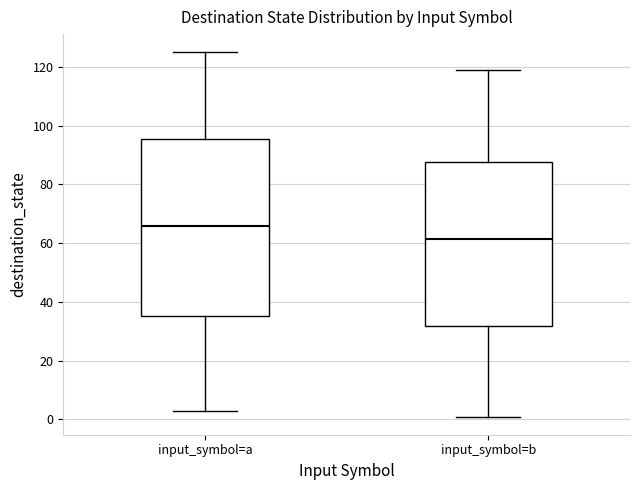

Which box is the tallest, from its lower edge to its upper edge?

input_symbol=a